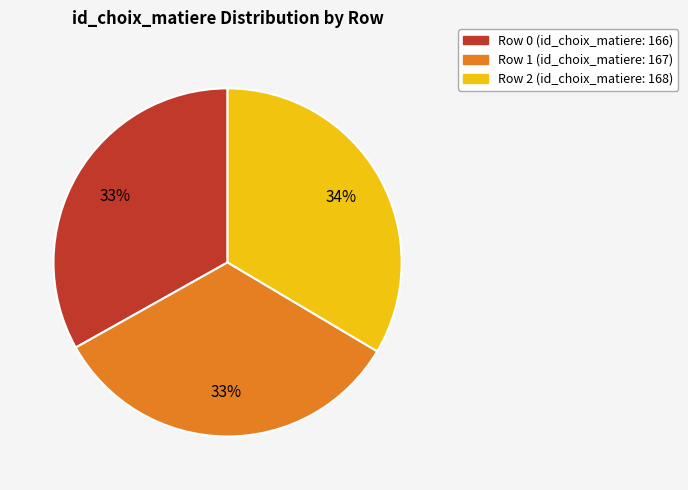

Approximately how many times larger is the value at Row 0 (id_choix_matiere: 166) compared to Row 1 (id_choix_matiere: 167)?

1.0